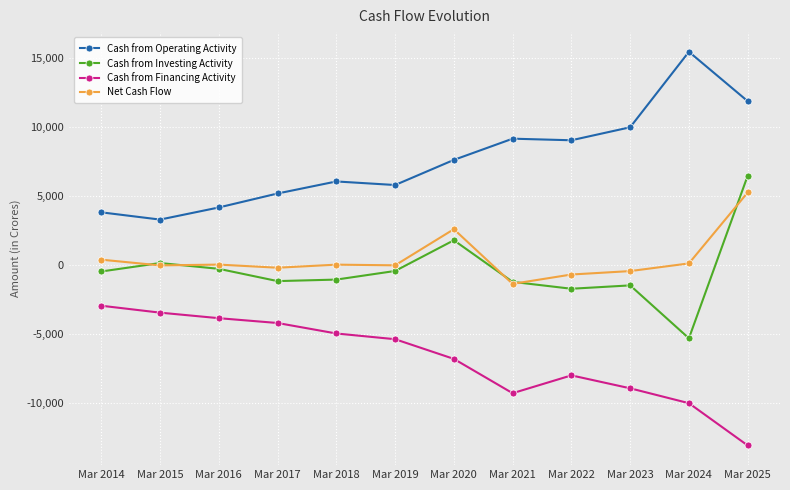

What are all the series names shown in the legend?

Cash from Operating Activity, Cash from Investing Activity, Cash from Financing Activity, Net Cash Flow